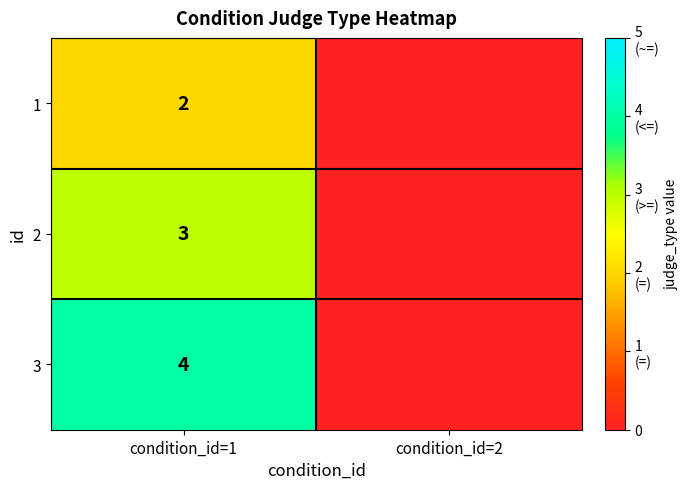

True or false: 3 has a value of 1 at condition_id=1.

False